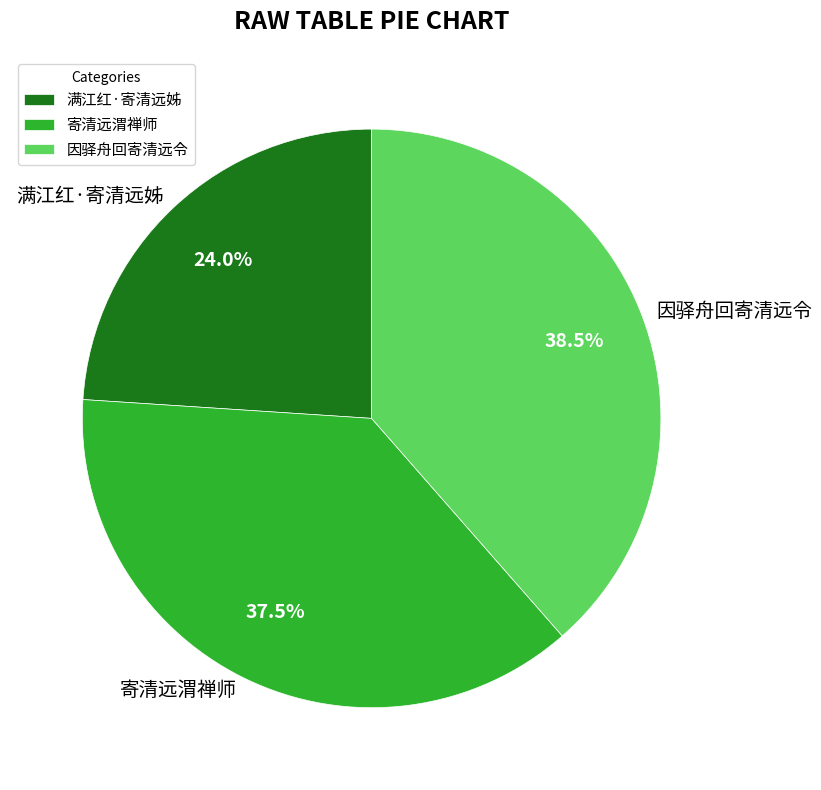

What percentage is NOT represented by 因驿舟回寄清远令?

61.5%